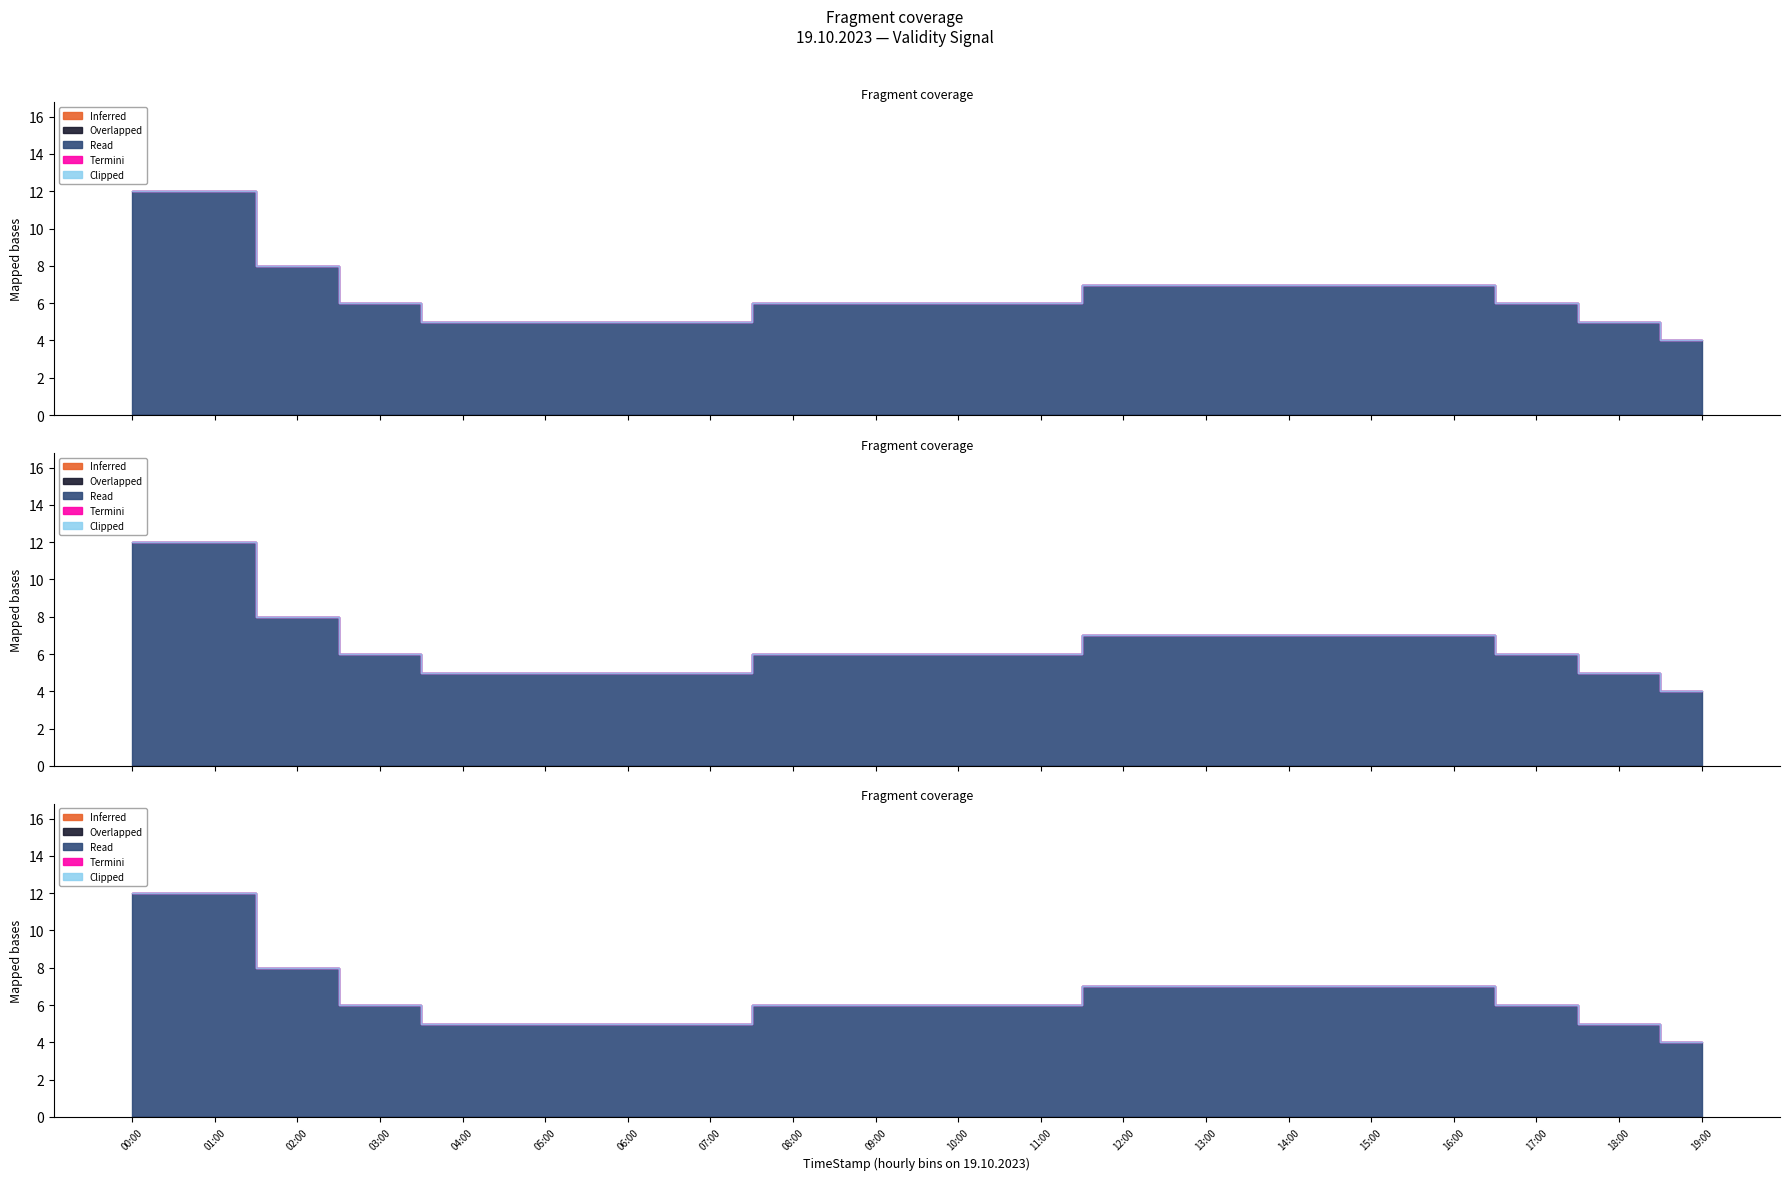

What is the difference between the highest and lowest values at 14:00?

1